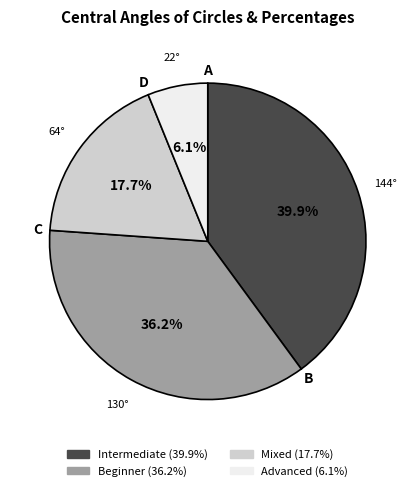

Approximately how many times larger is the value at Intermediate compared to Beginner?

1.1